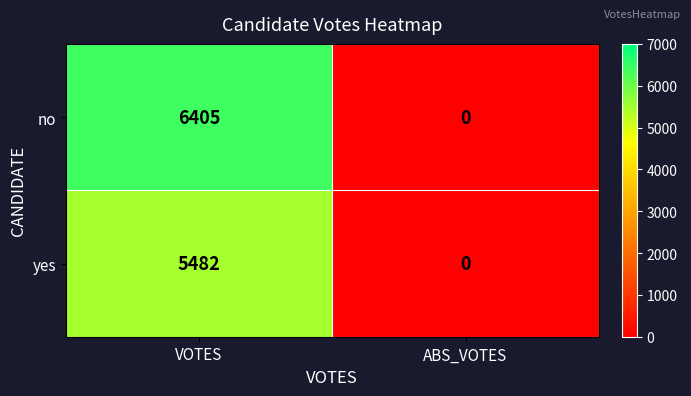

What is the average value of the yes series?

2741